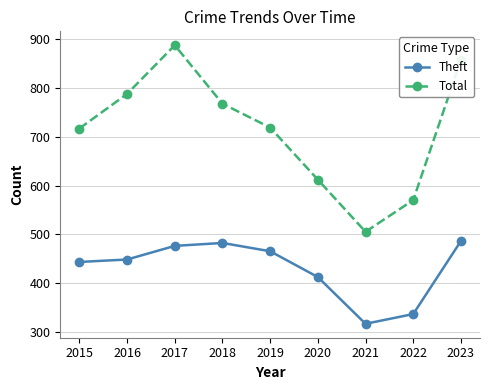

What is the total value across all series at 2020?

1024